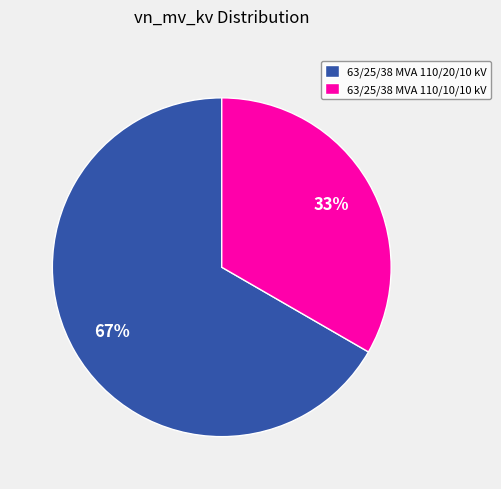

Which slice is the smallest?

63/25/38 MVA 110/10/10 kV